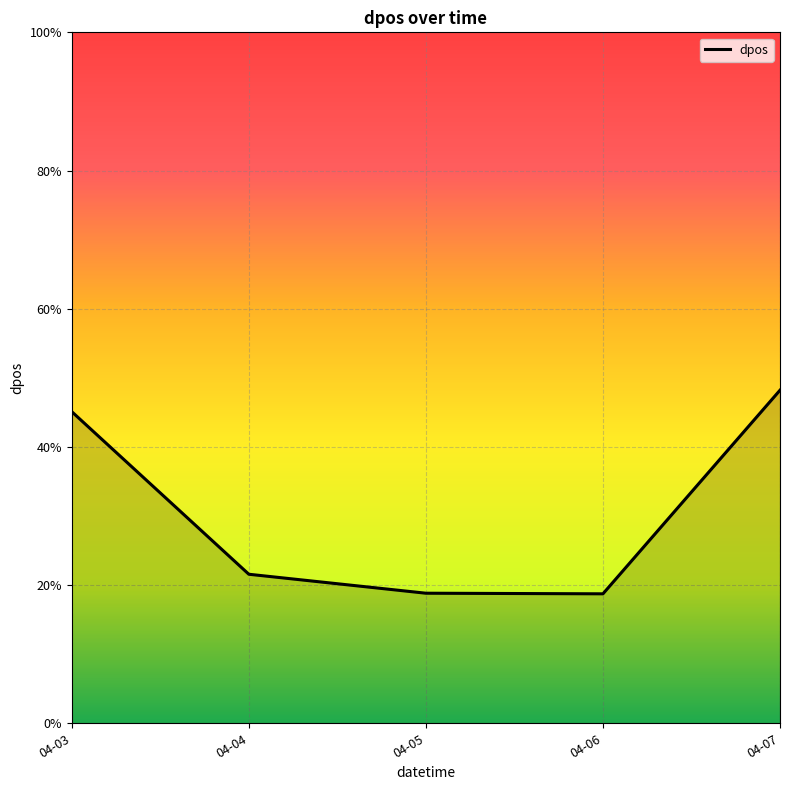

What is the ratio of the value at 04-03 to the value at 04-05?

2.4